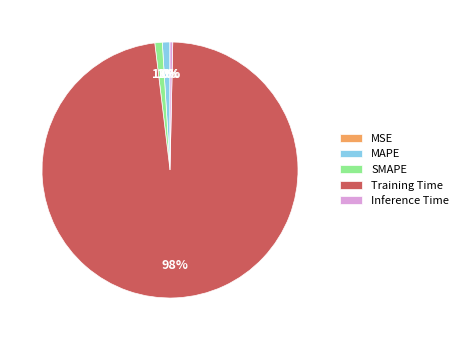

To the nearest percent, what percentage of the pie is MAPE?

1%